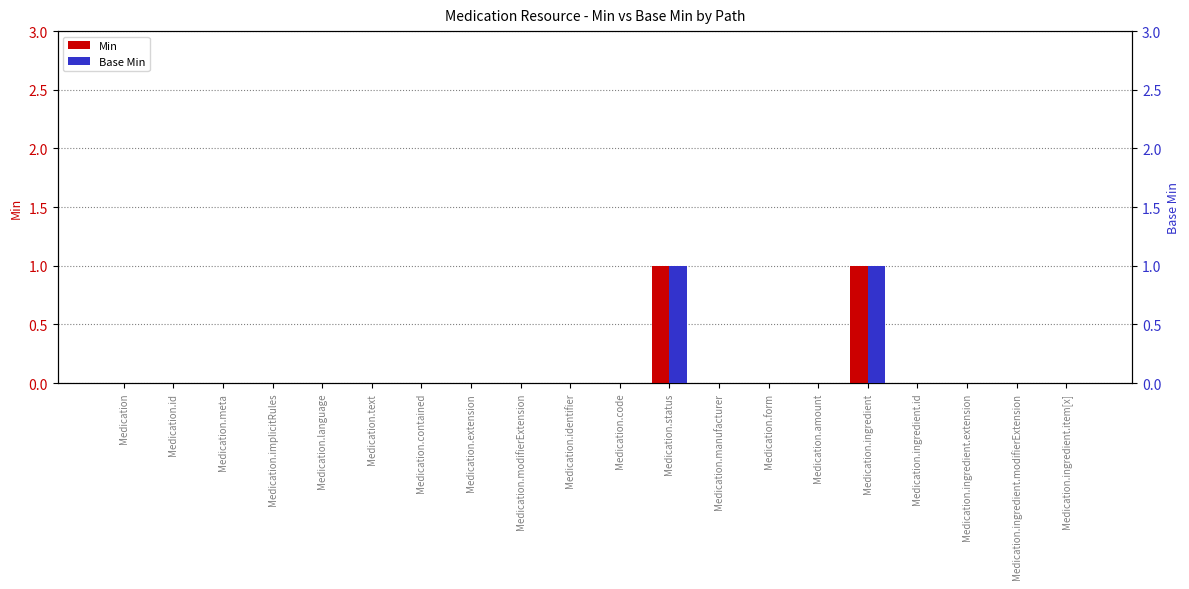

Which label corresponds to the smallest value in the chart?

Medication